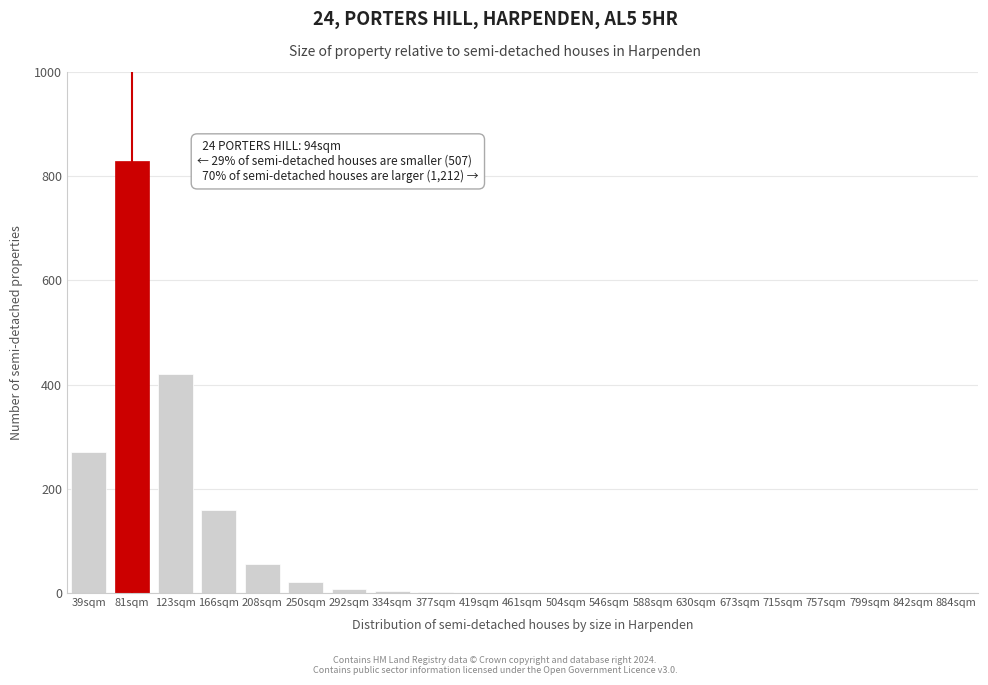

What is the maximum value shown in the chart?

830